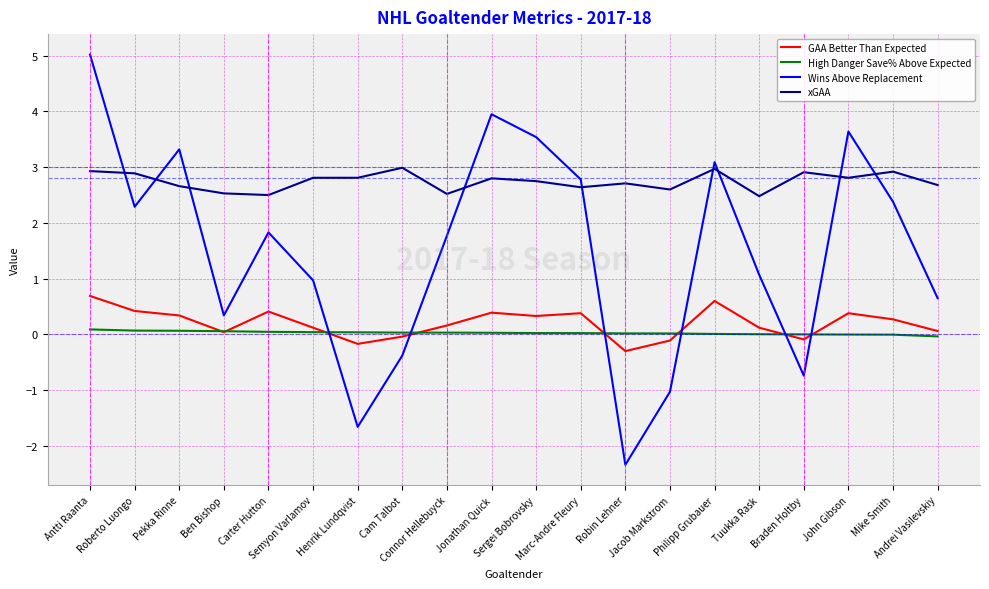

What is the difference between the second highest and second lowest values in the High Danger Save% Above Expected series?

0.1